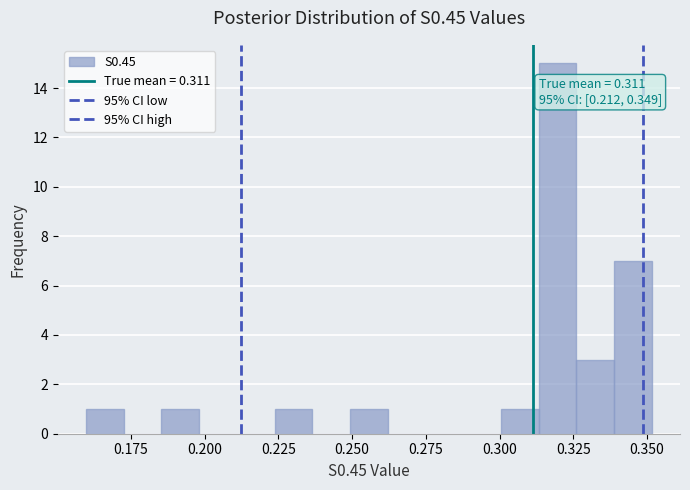

Around what value on the x-axis is the tallest bar? Give the approximate position of its centre, as read against the axis.

0.320